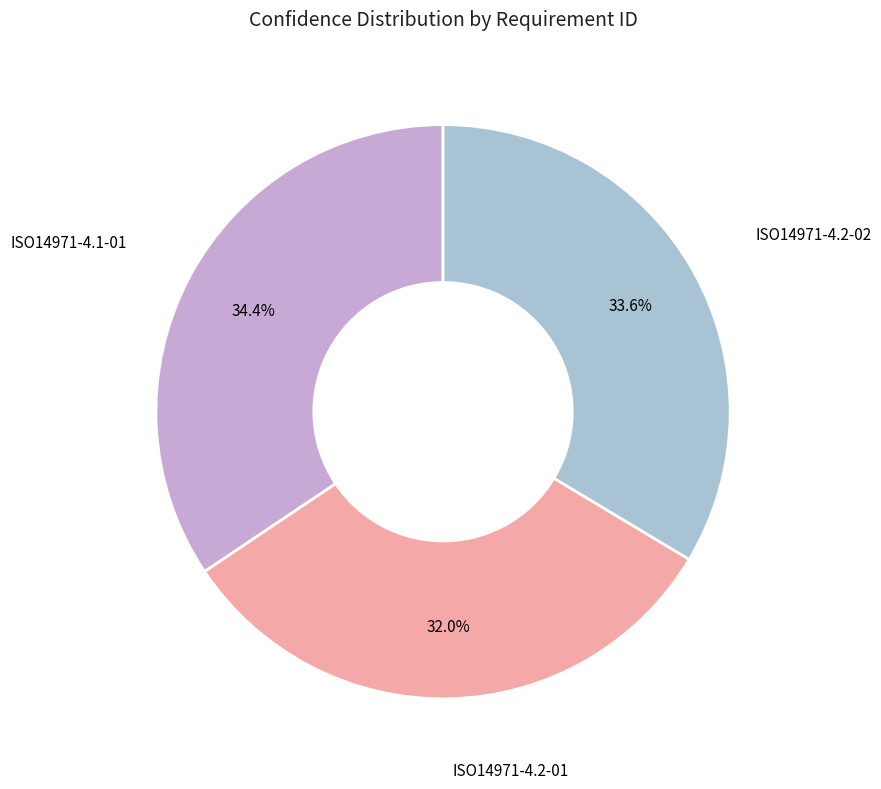

Is there any slice that represents more than half of the pie?

No